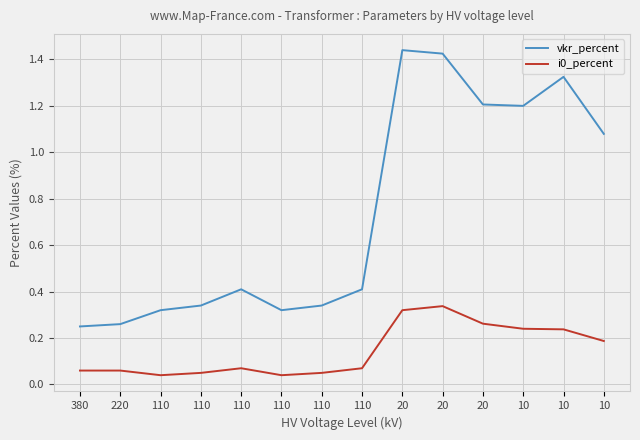

True or false: i0_percent and vkr_percent cross at least once.

False